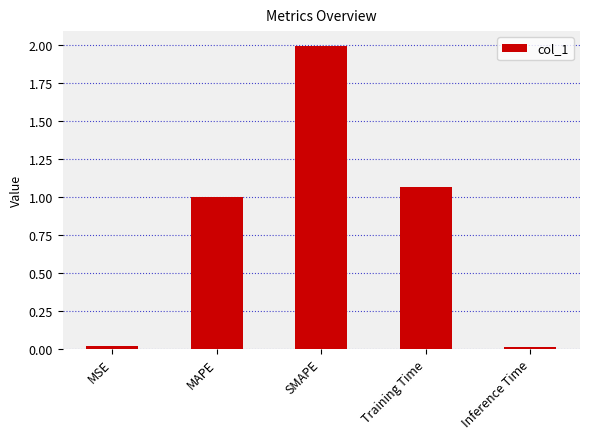

What is the maximum value shown in the chart?

2.0